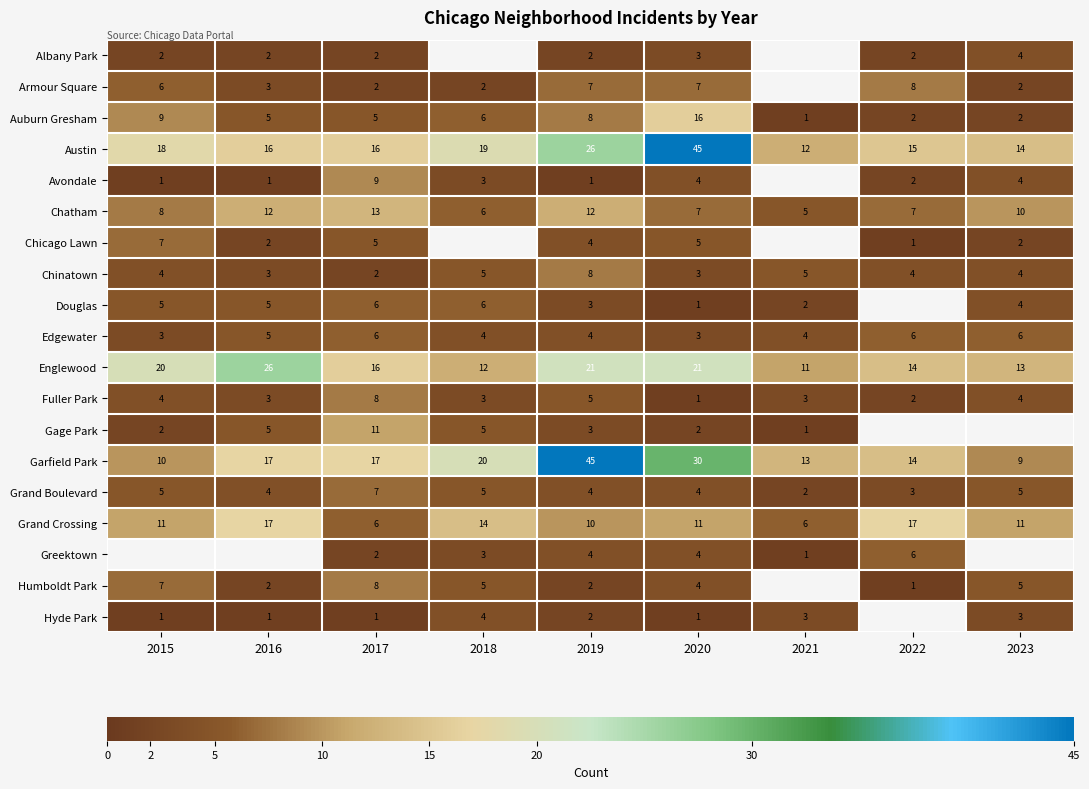

At which label is Chatham closest to 9?

2015